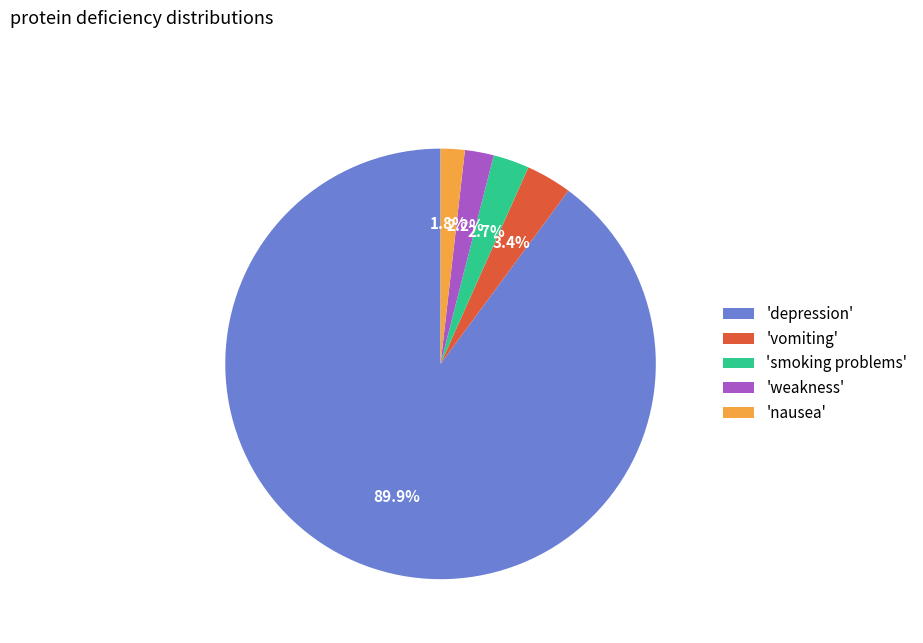

Which category accounts for the majority?

'depression'